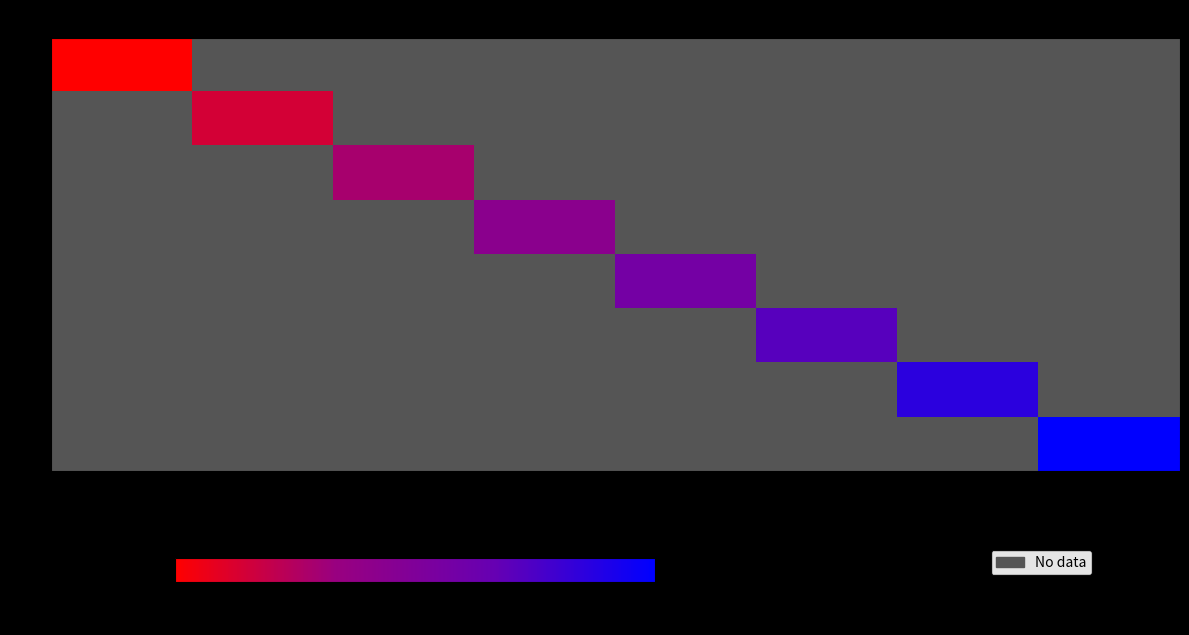

What is the approximate value of 4 at 41?

8.0